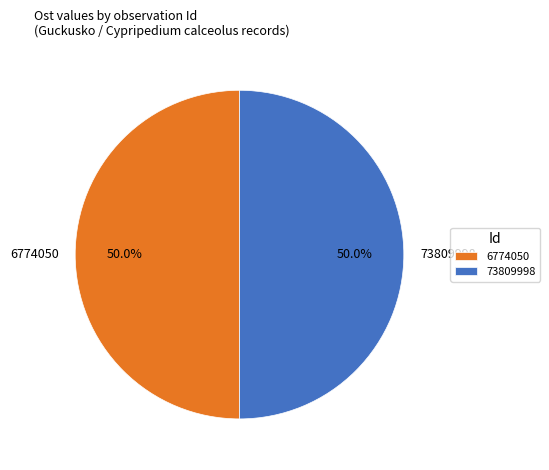

What portion of the pie excludes 73809998?

50.0%